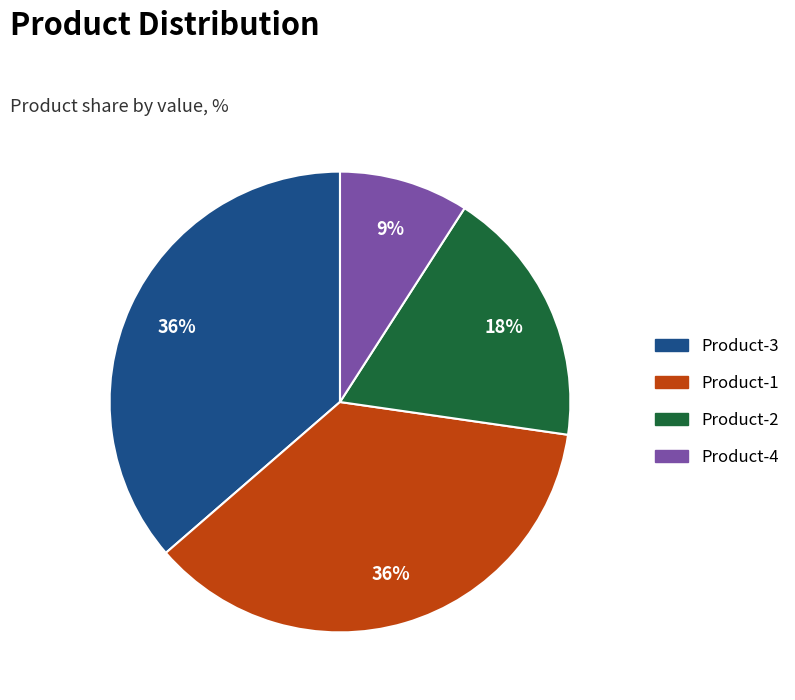

Is the sum of Product-1 and Product-2 greater than half?

Yes